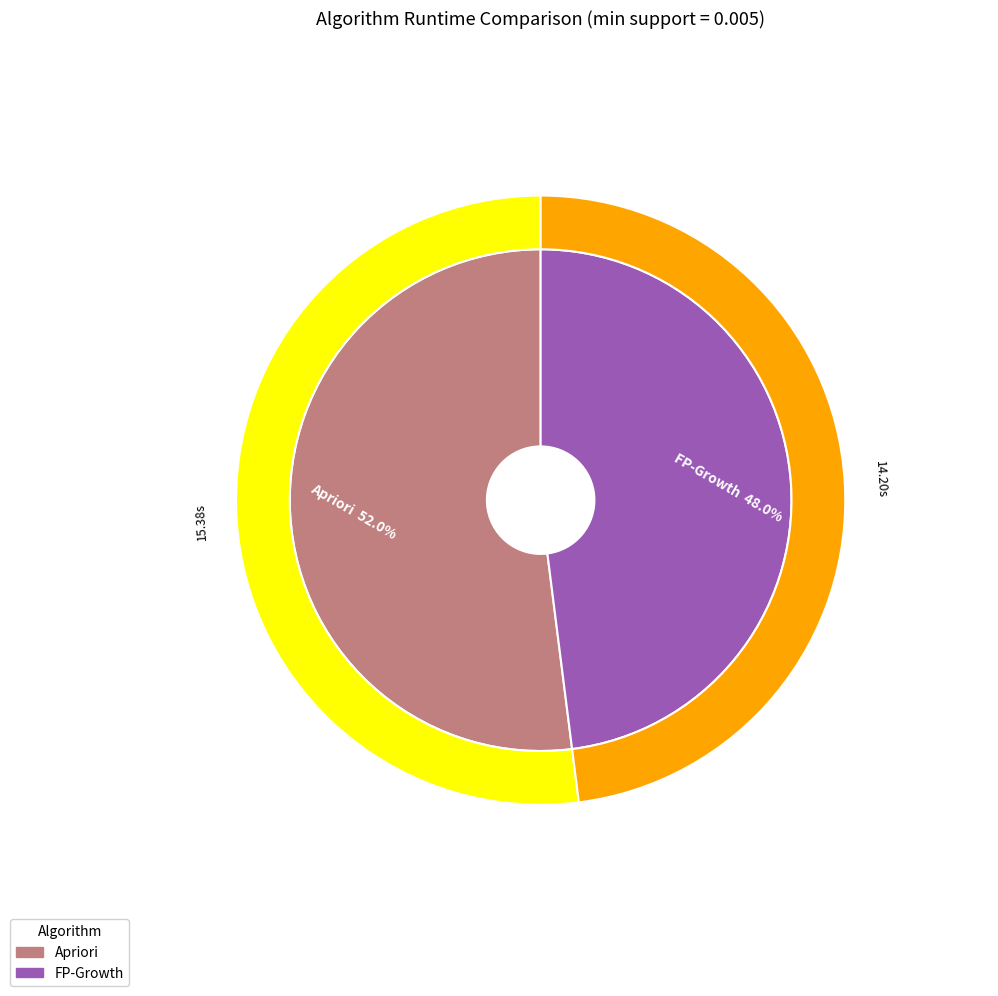

To the nearest percent, what percentage of the pie is Apriori?

52%